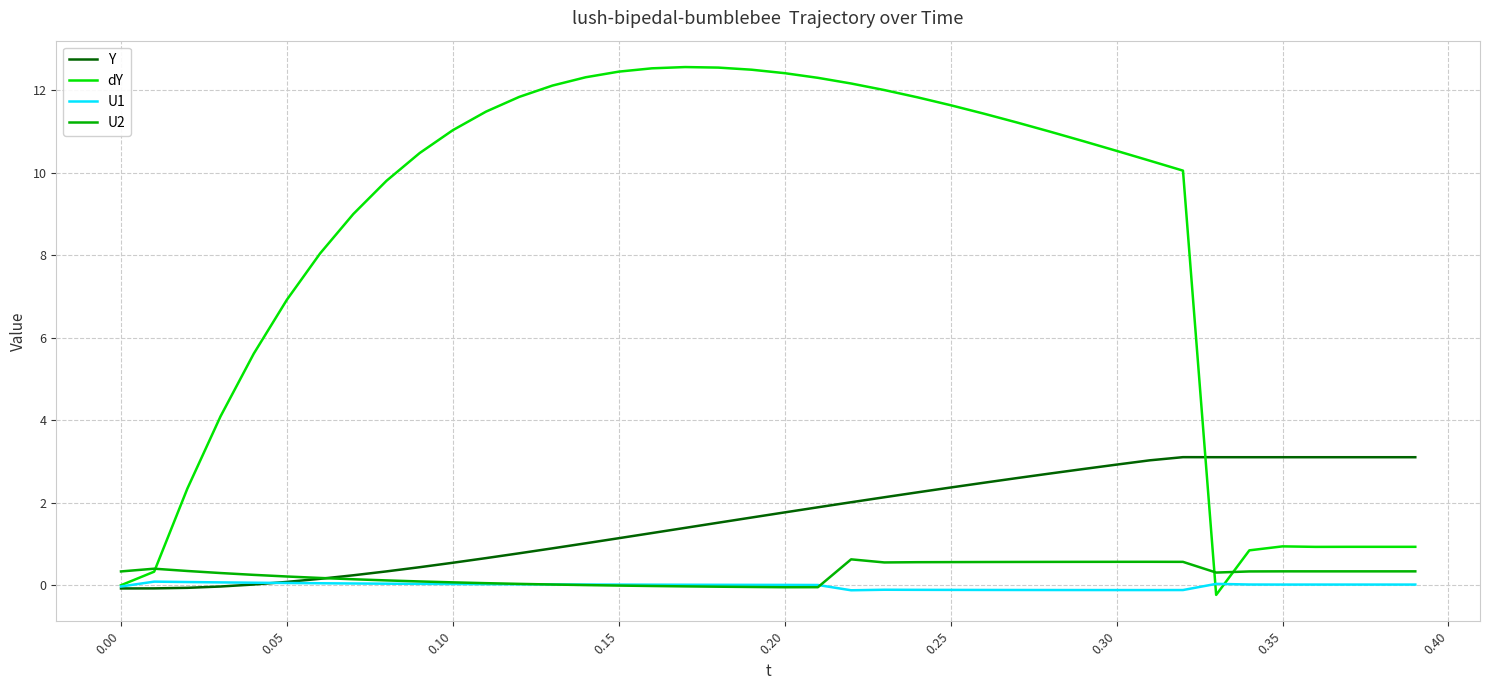

What is the maximum value shown in the chart?

12.6